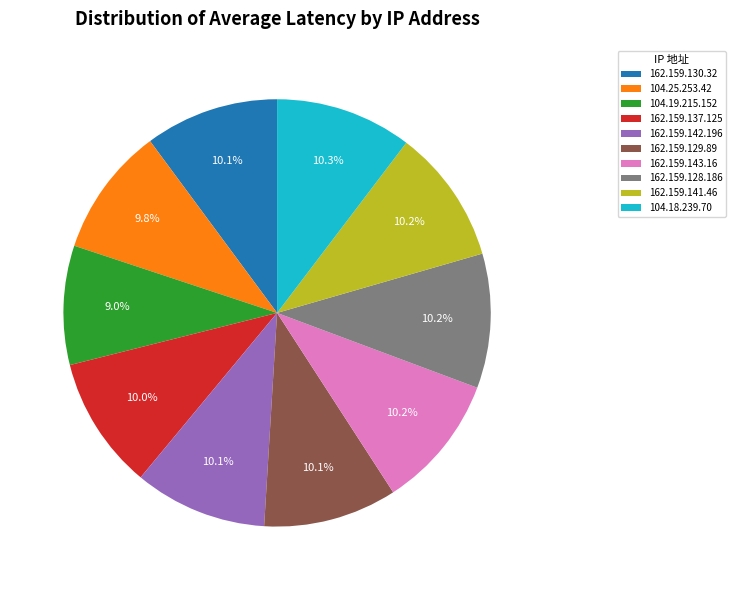

How many slices are in this pie chart?

10